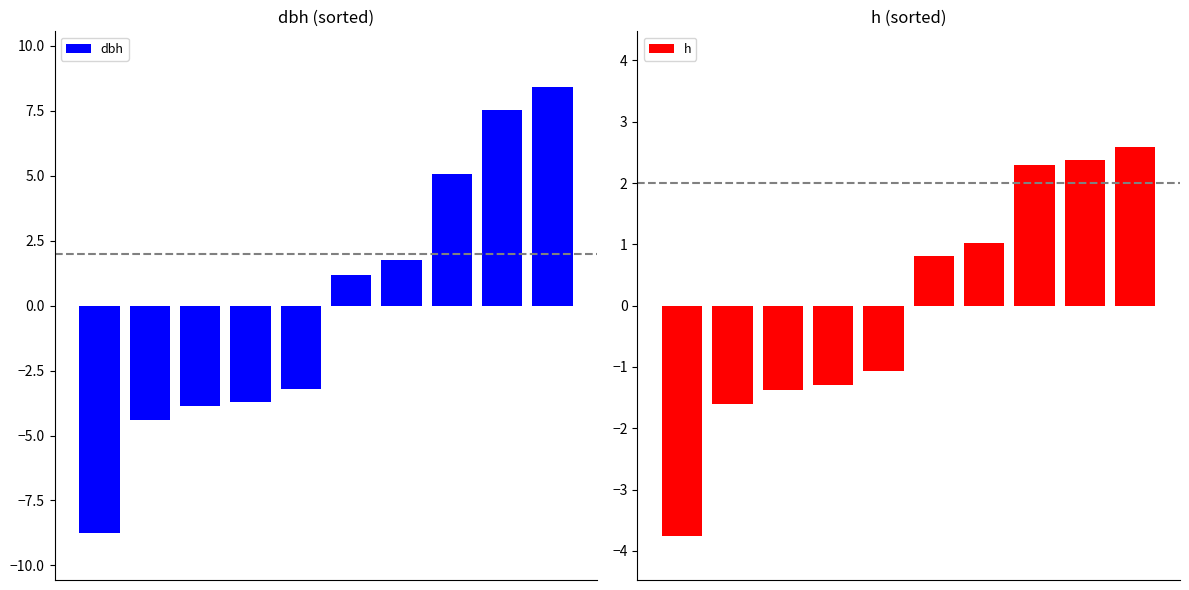

Where does the dbh series first go above 1?

5